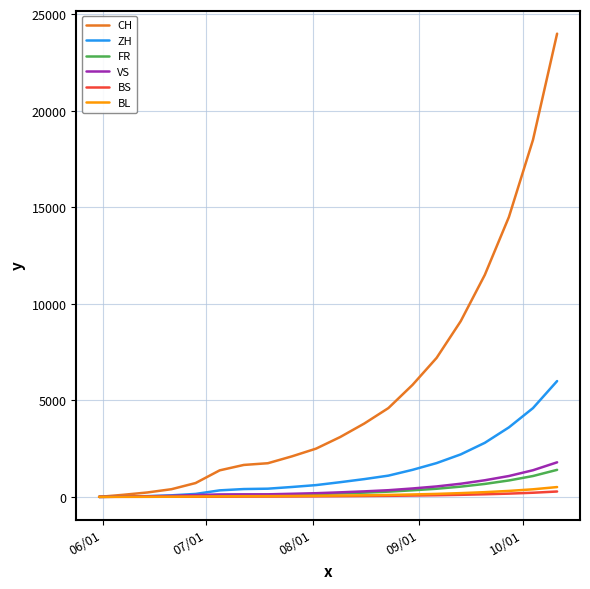

What is the maximum value for CH?

24000